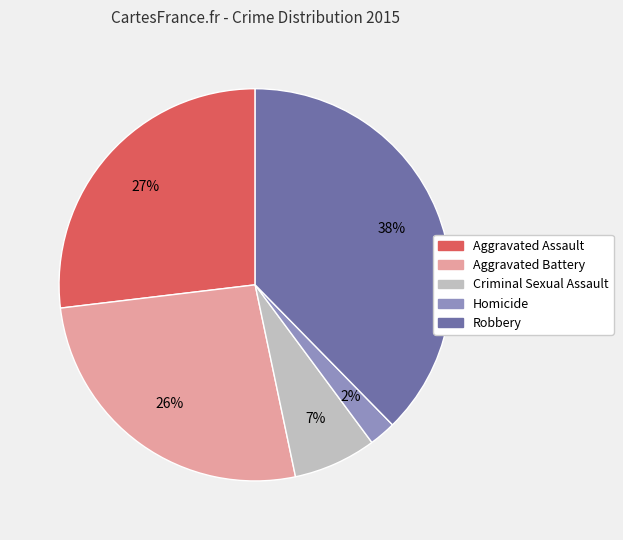

The Criminal Sexual Assault slice represents 15% of the pie. True or false?

False